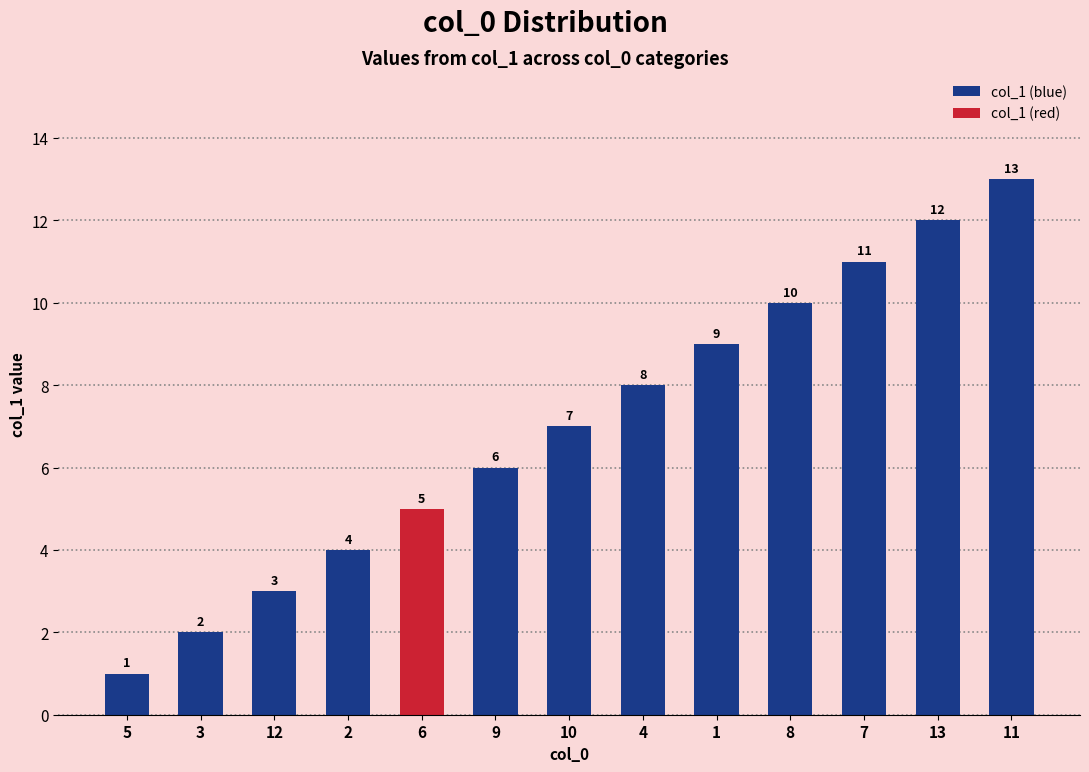

True or false: the data shows 2 at 12.

False